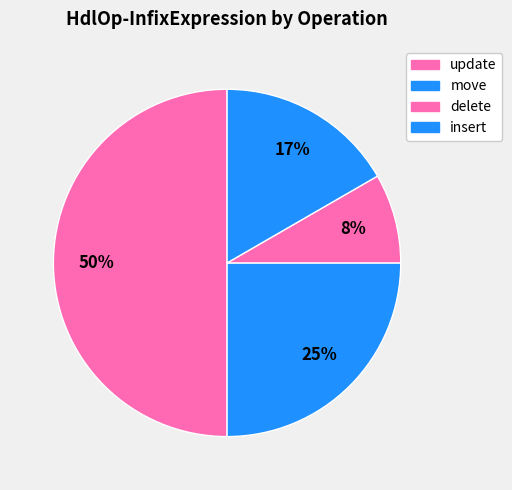

Between update and move, which is larger?

update